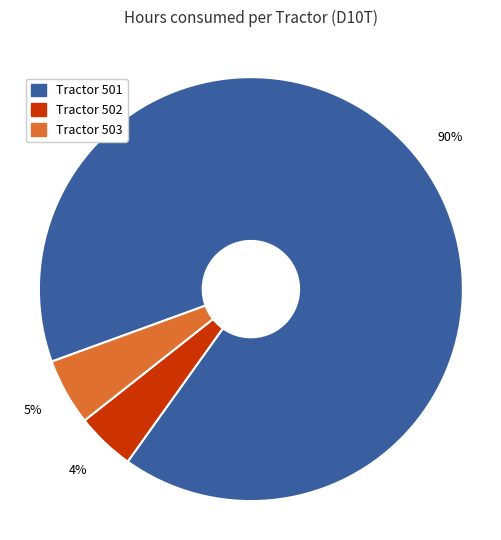

To the nearest percent, what is the average slice percentage?

33%